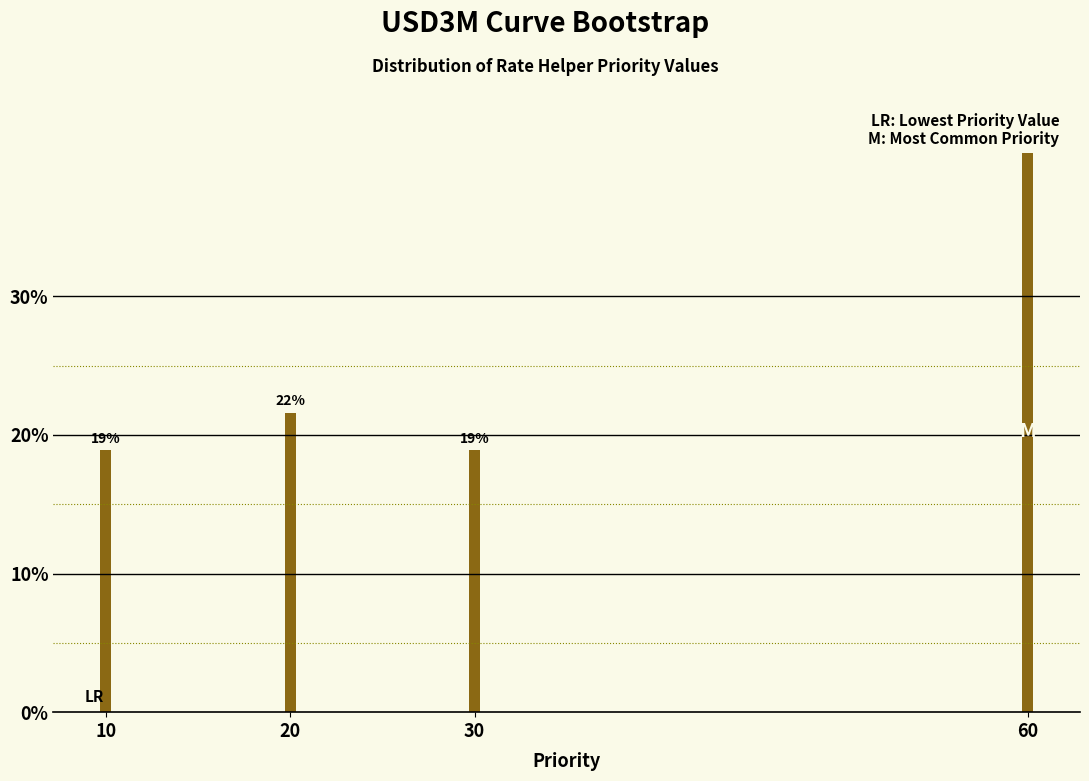

The value at 30 is 18.9. True or false?

True